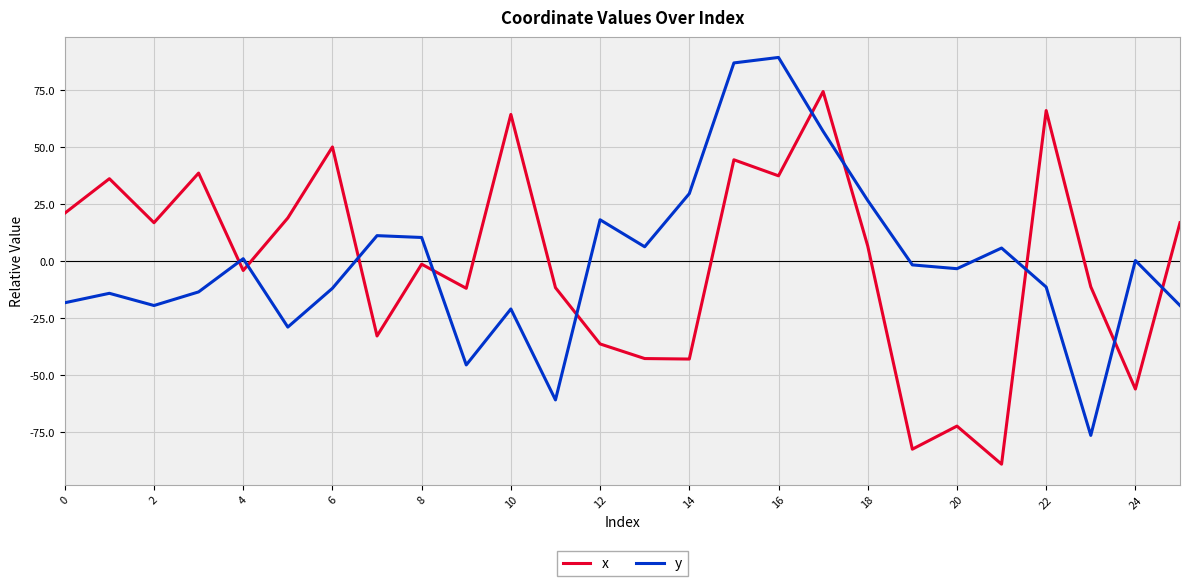

What is the highest value of the y series?

89.4